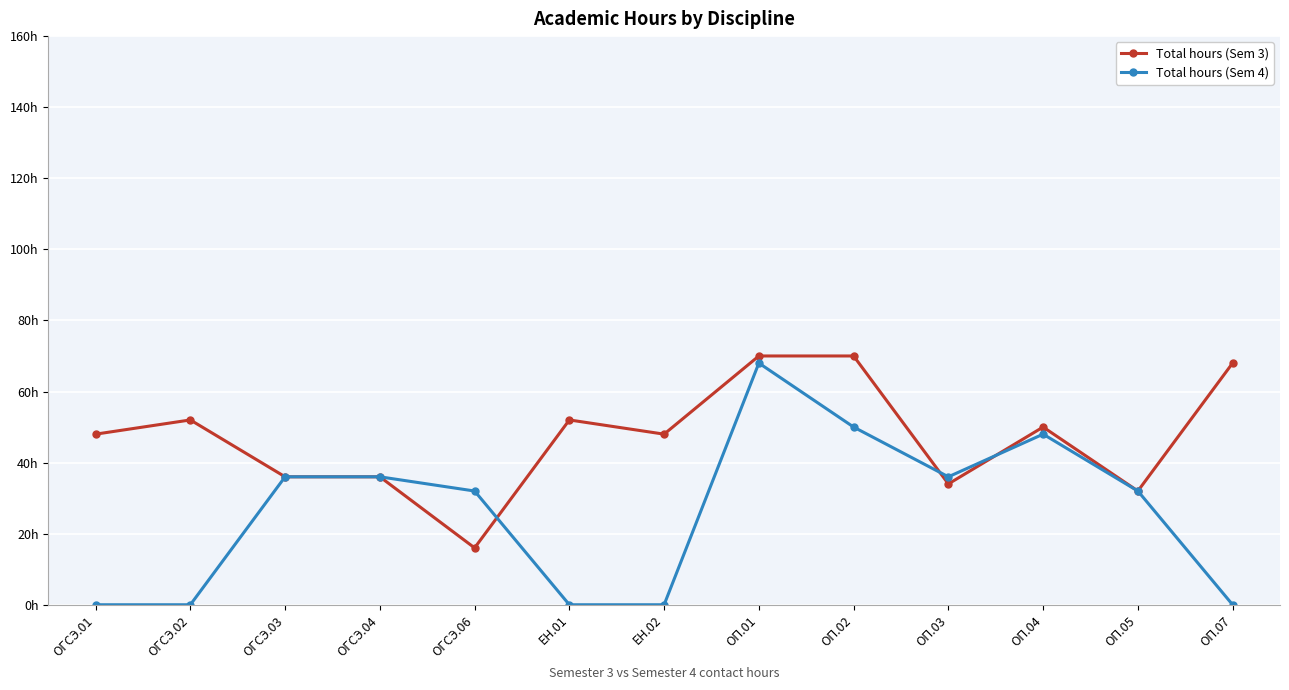

What is the approximate value of Total hours (Sem 4) at ОГСЭ.04, to the nearest 10?

40